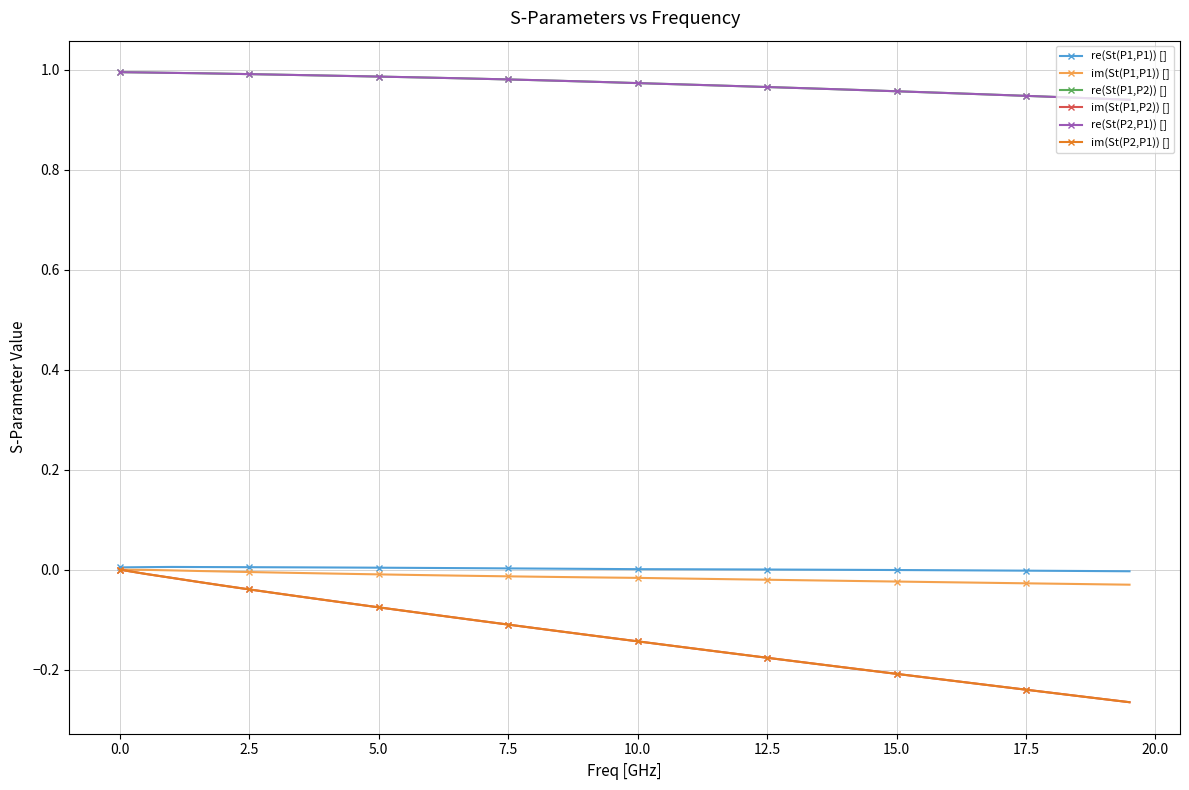

True or false: re(St(P1,P1)) [] and re(St(P1,P2)) [] cross at least once.

False